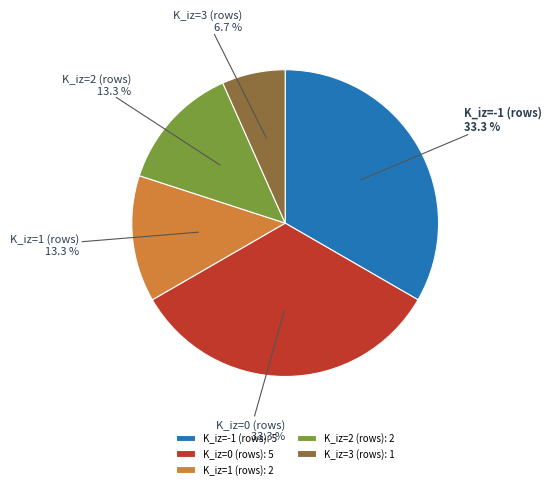

What percentage do K_iz=3 (rows) and K_iz=-1 (rows) together represent?

40.0%